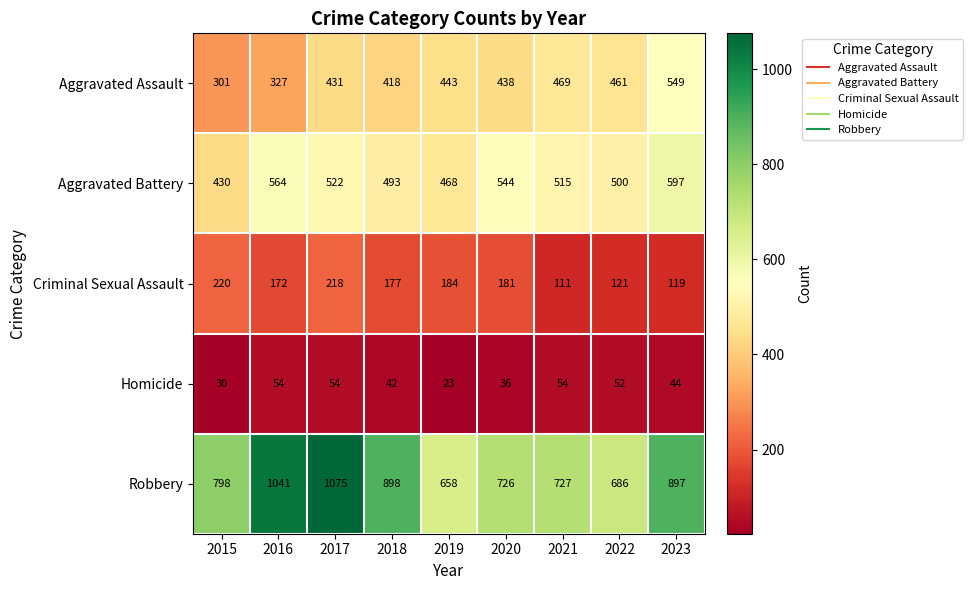

What value does the Criminal Sexual Assault series have at 2016, to the nearest 10?

170